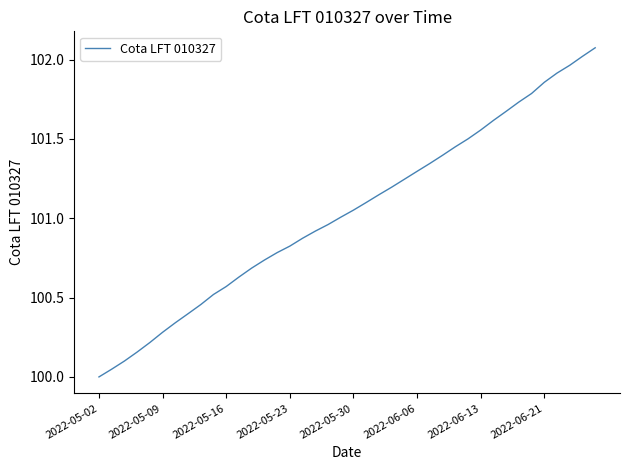

Is this an area chart (filled region under the line)?

No